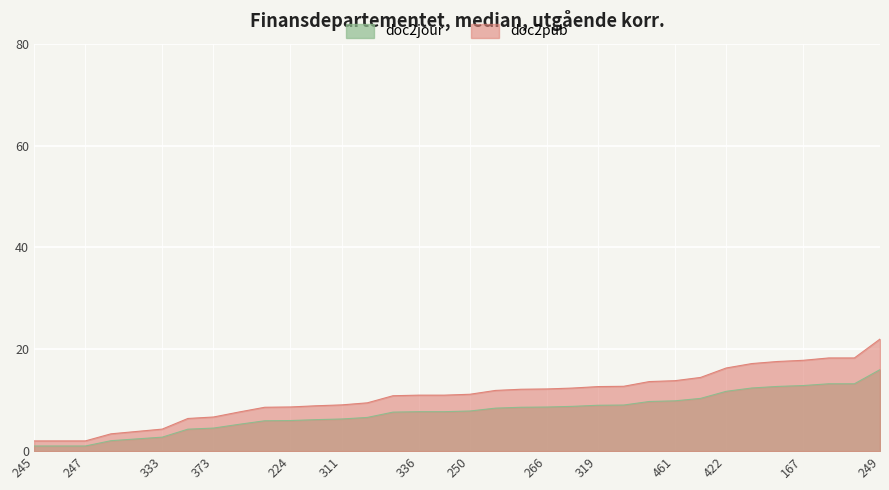

List the series in order of their peak value, lowest first.

doc2jour, doc2pub